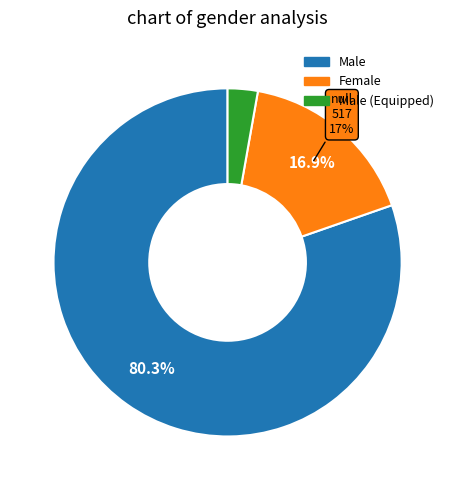

Is there a majority slice in this chart?

Yes